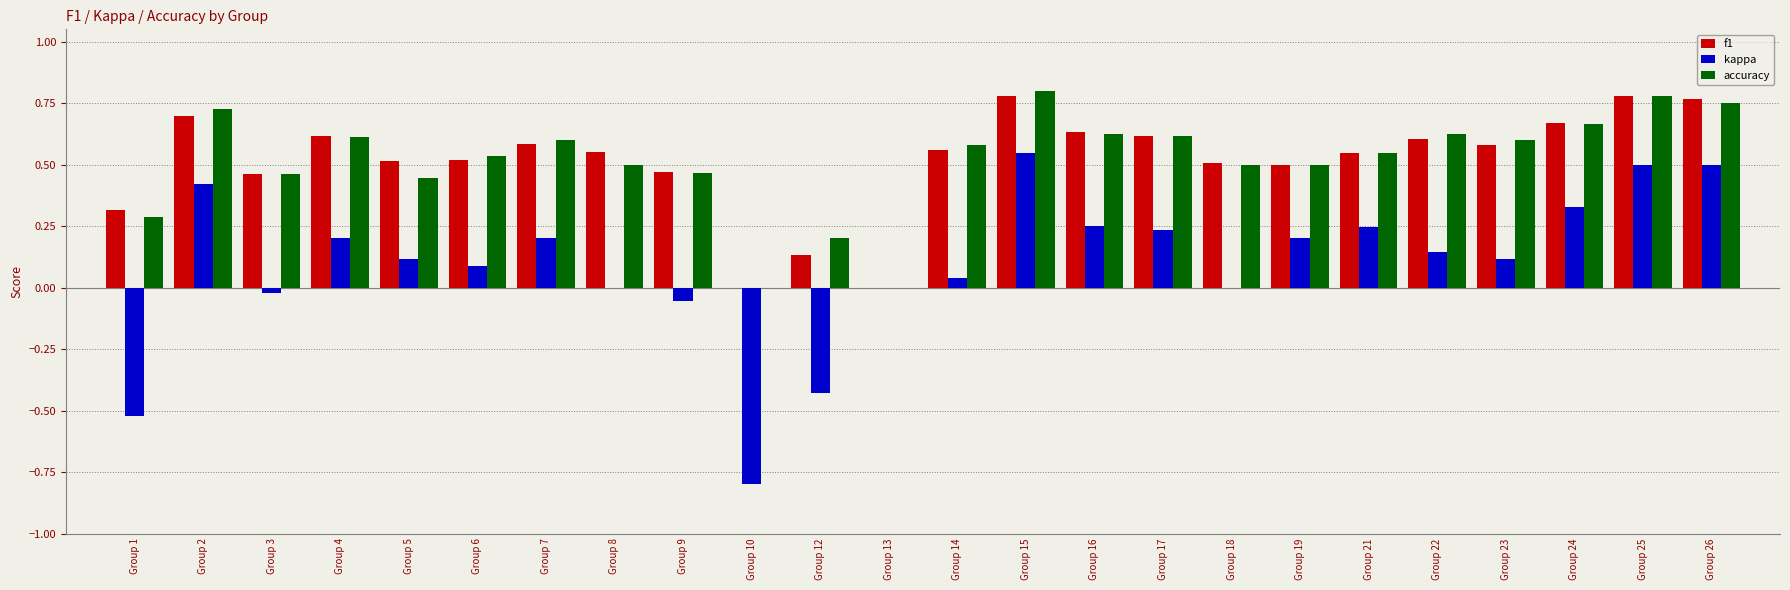

What is the sum of all f1 values?

12.4